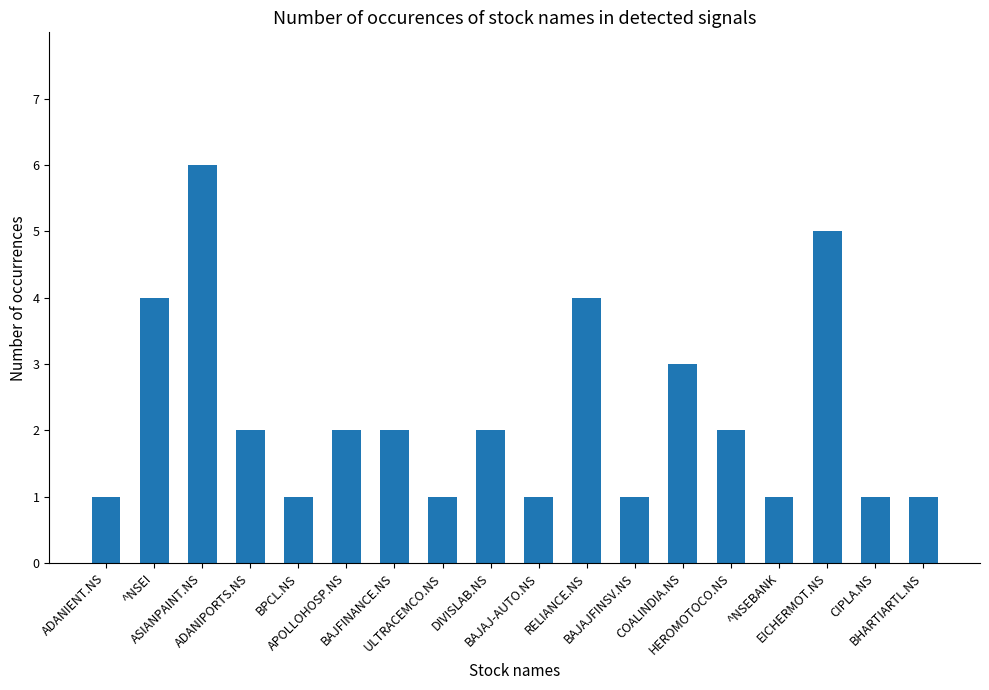

What value does the data have at DIVISLAB.NS?

2